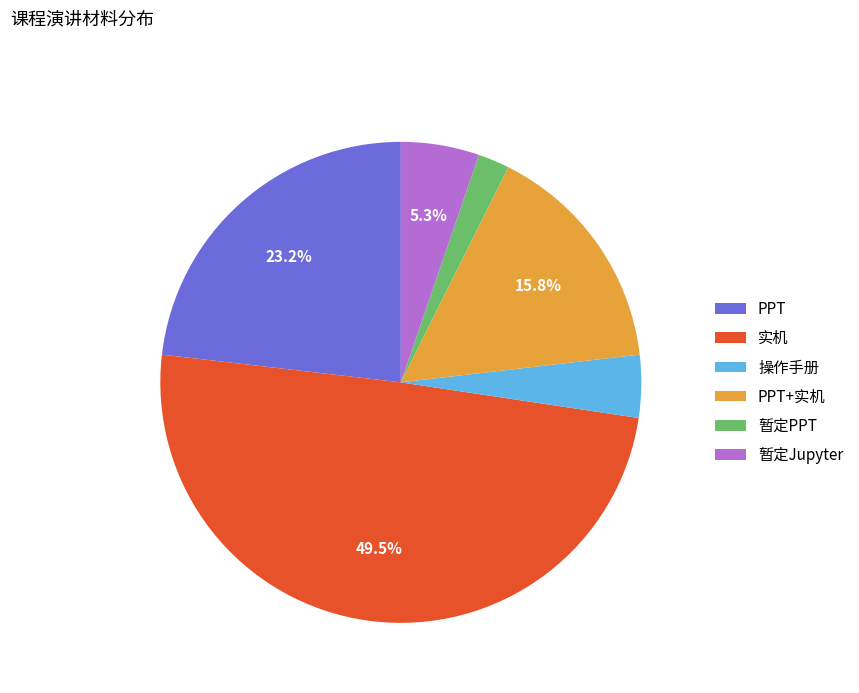

Does 实机 represent more than half of the total?

No